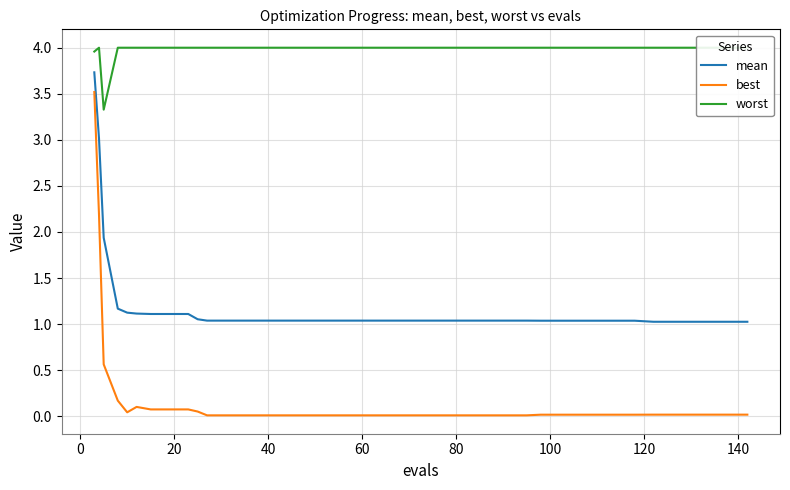

True or false: worst and best intersect in this chart.

False